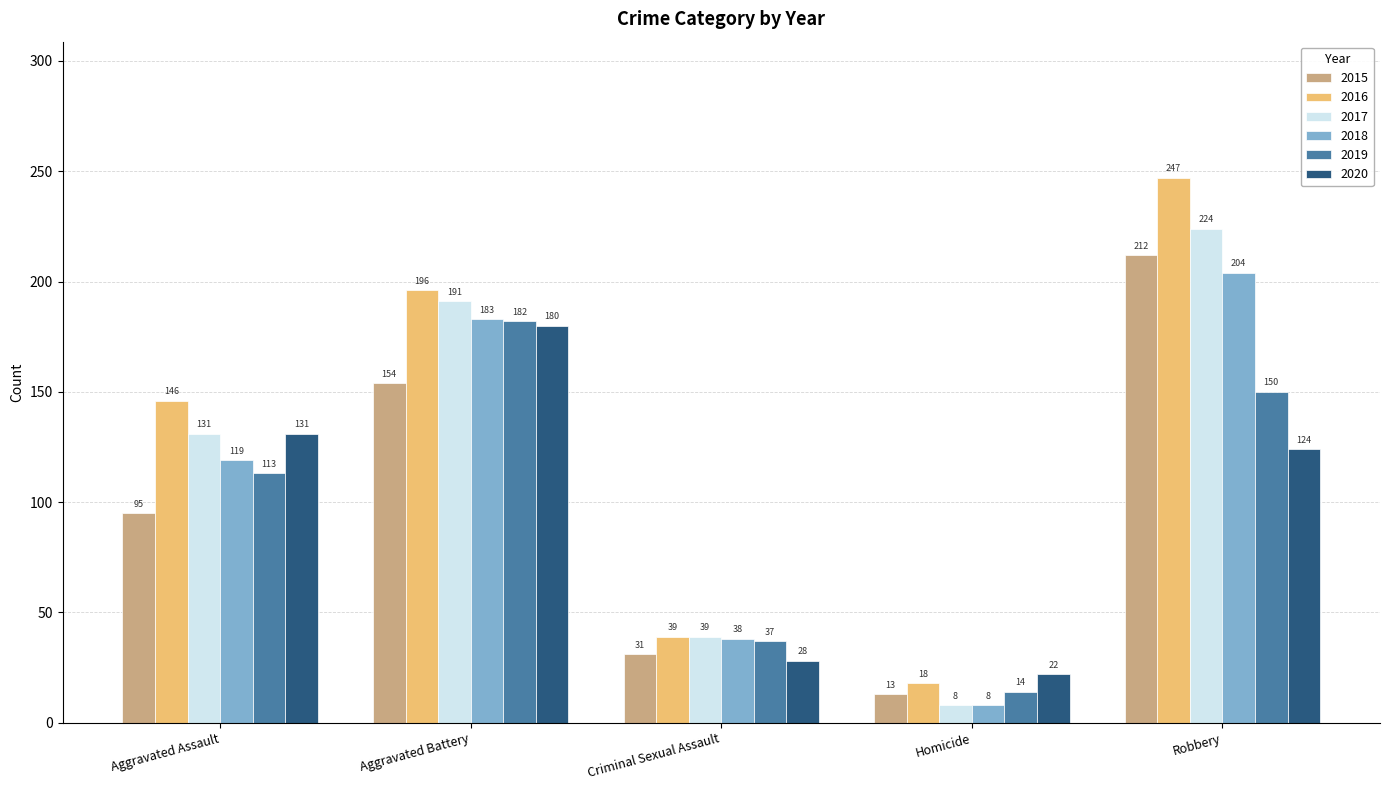

What is the difference between the 2015 values at Criminal Sexual Assault and Aggravated Battery?

123